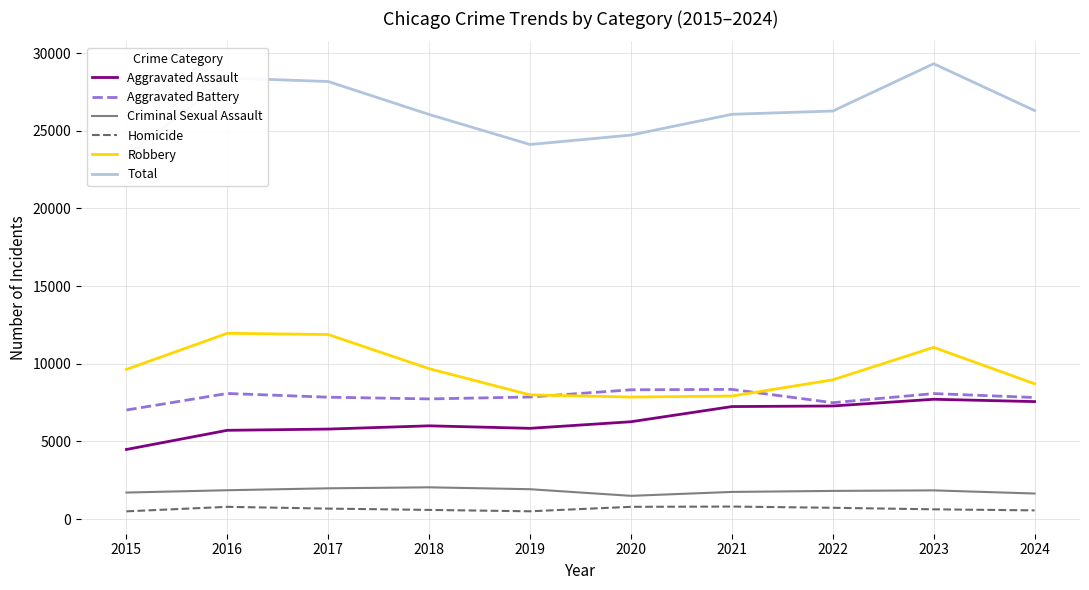

Count the number of data series in this chart.

6